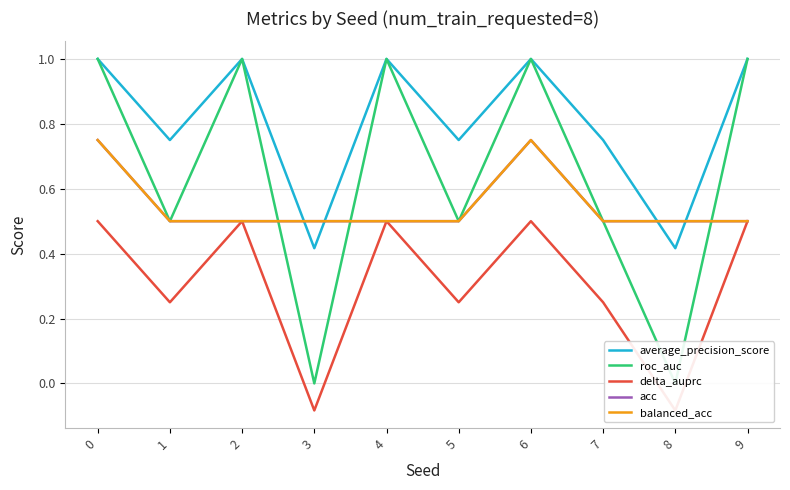

What is the approximate value of average_precision_score at 8?

0.4